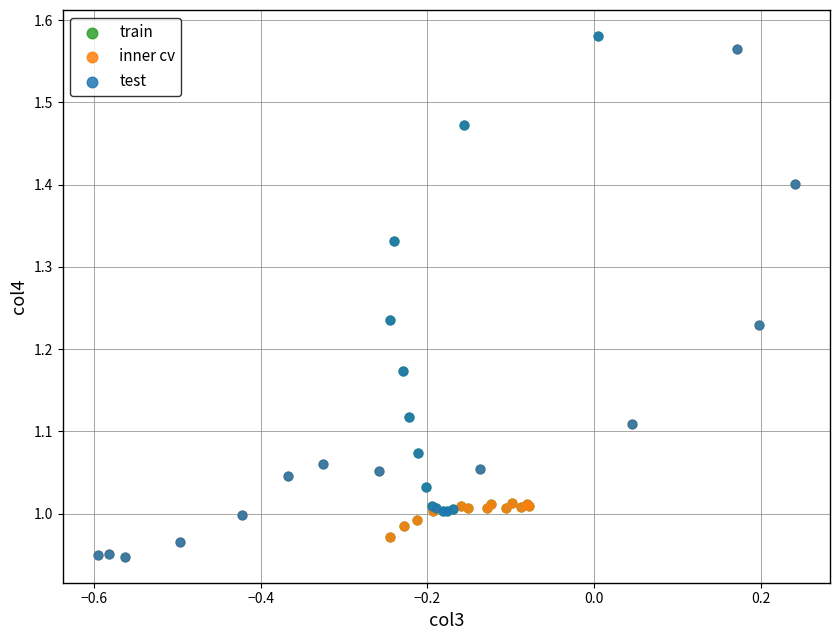

What are all the series names shown in the legend?

train, inner cv, test